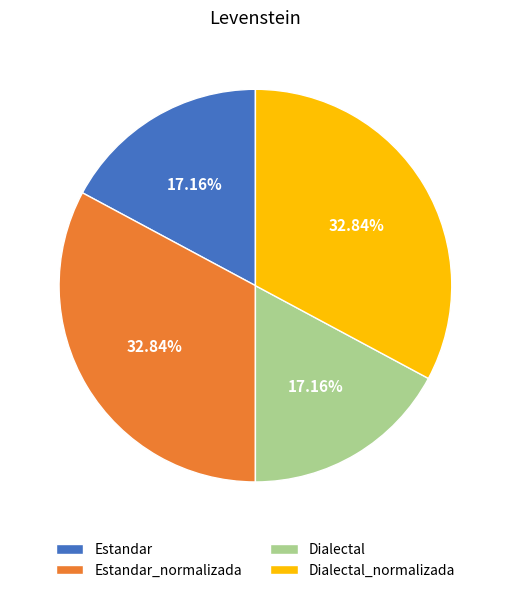

Does Dialectal account for over 50% of the chart?

No